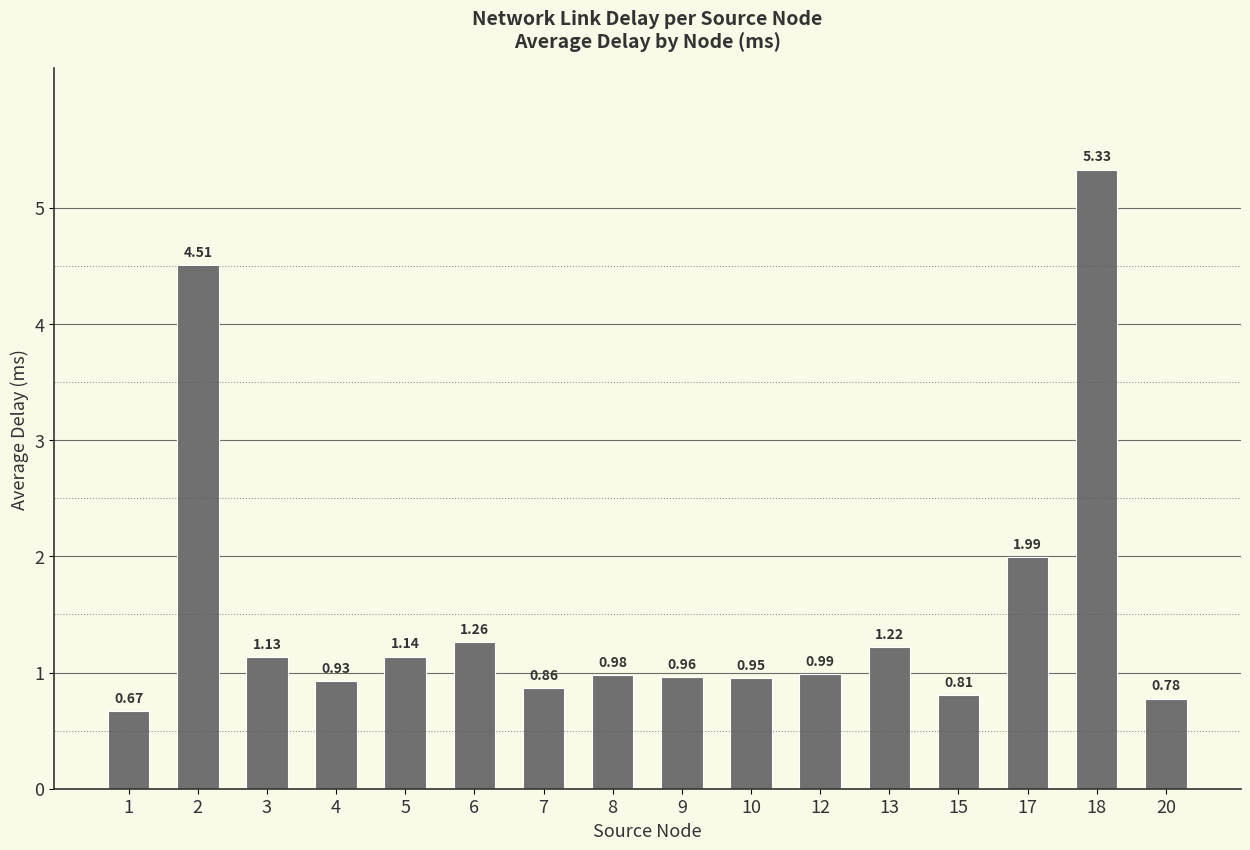

At which category does the chart reach its minimum across all series?

1